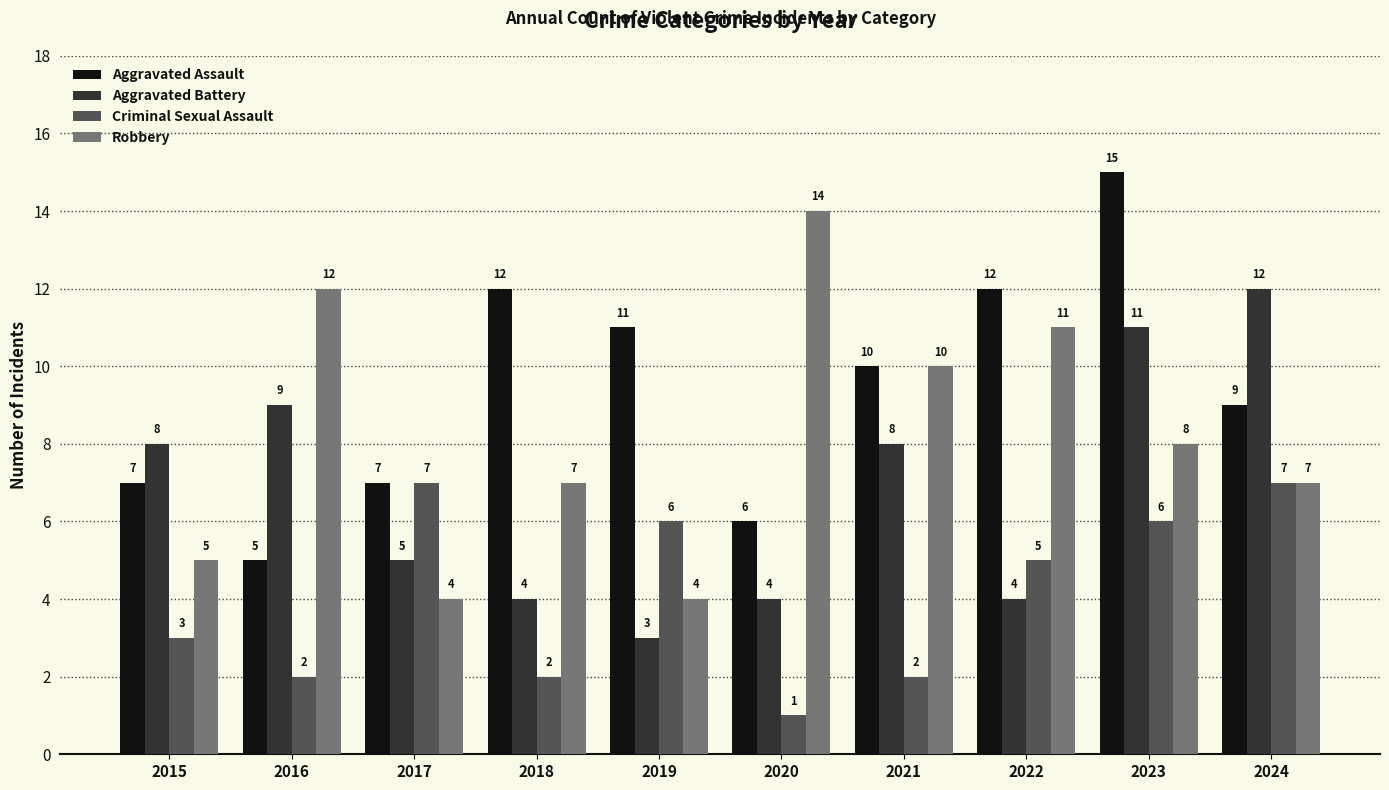

What is the approximate value of Aggravated Battery at 2022?

4